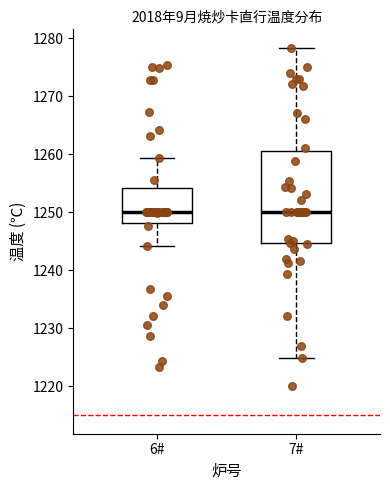

Where does the median line of the box for 7# sit on the y-axis? The values are not printed on the chart, so give them approximately, as read against the axis.

1250